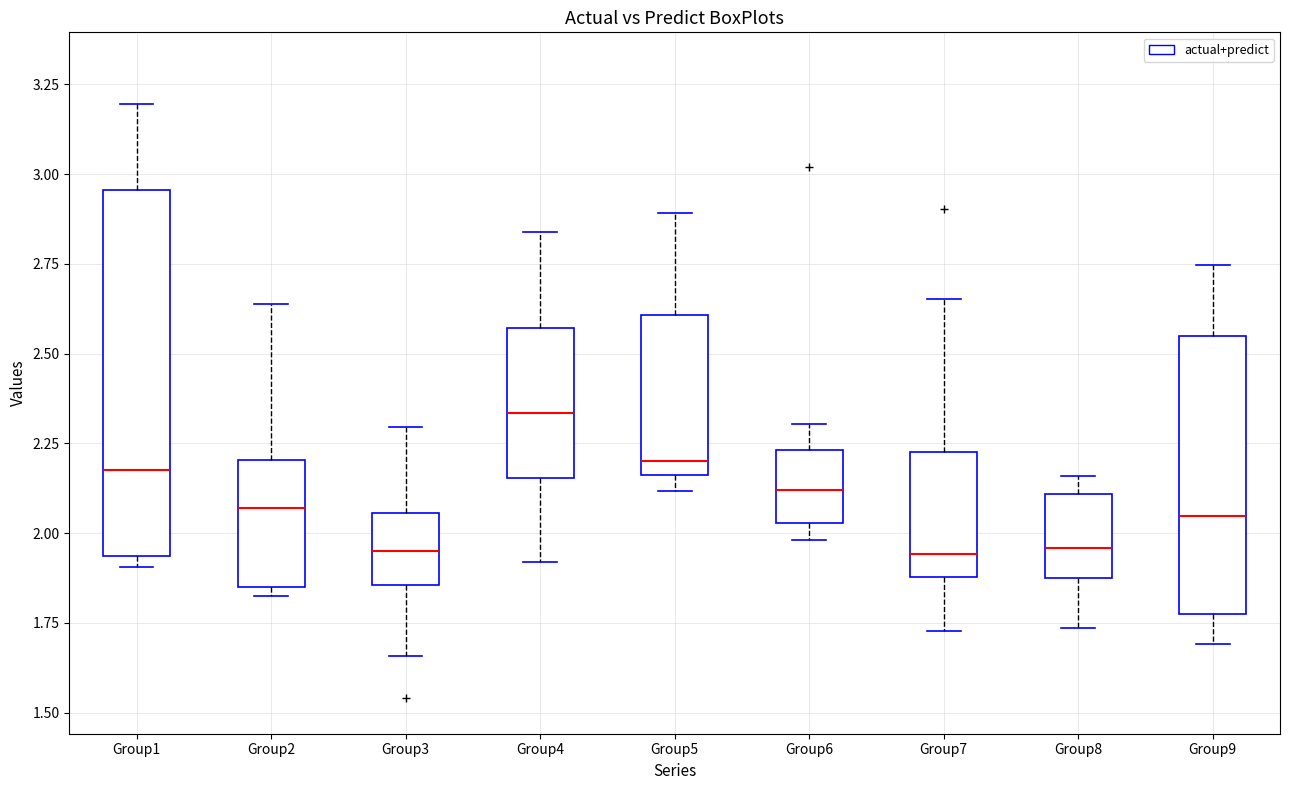

Reading left to right, transcribe this box plot: for each box, give where its median line is, the range the box spans, and where its two whiskers end, as read against the y-axis. The values are not printed on the chart, so give them approximately, as read against the axis.

Group1: median 2.20, box 1.95 to 2.95, whiskers 1.90 to 3.20
Group2: median 2.05, box 1.85 to 2.20, whiskers 1.85 (just below the box's lower edge) to 2.65
Group3: median 1.95, box 1.85 to 2.05, whiskers 1.65 to 2.30
Group4: median 2.35, box 2.15 to 2.55, whiskers 1.90 to 2.85
Group5: median 2.20, box 2.15 to 2.60, whiskers 2.10 to 2.90
Group6: median 2.10, box 2.05 to 2.25, whiskers 2.00 to 2.30
Group7: median 1.95, box 1.90 to 2.25, whiskers 1.75 to 2.65
Group8: median 1.95, box 1.85 to 2.10, whiskers 1.75 to 2.15
Group9: median 2.05, box 1.75 to 2.55, whiskers 1.70 to 2.75